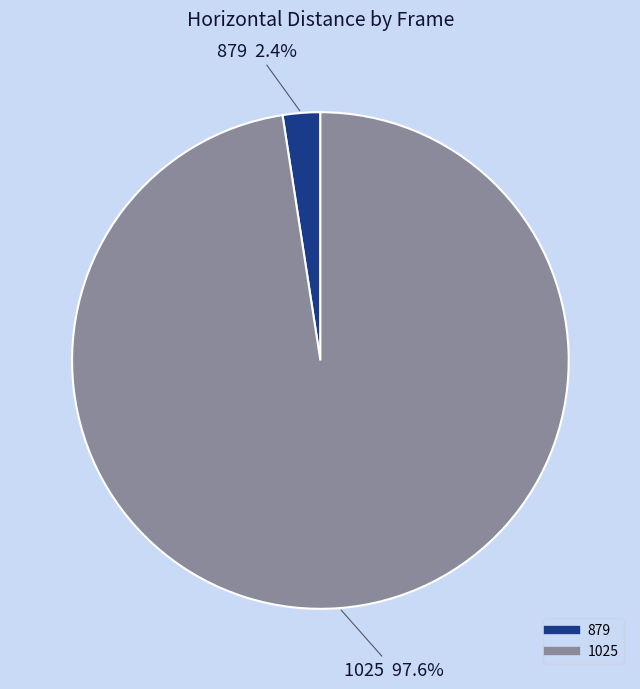

Which category has the biggest portion of the pie?

1025